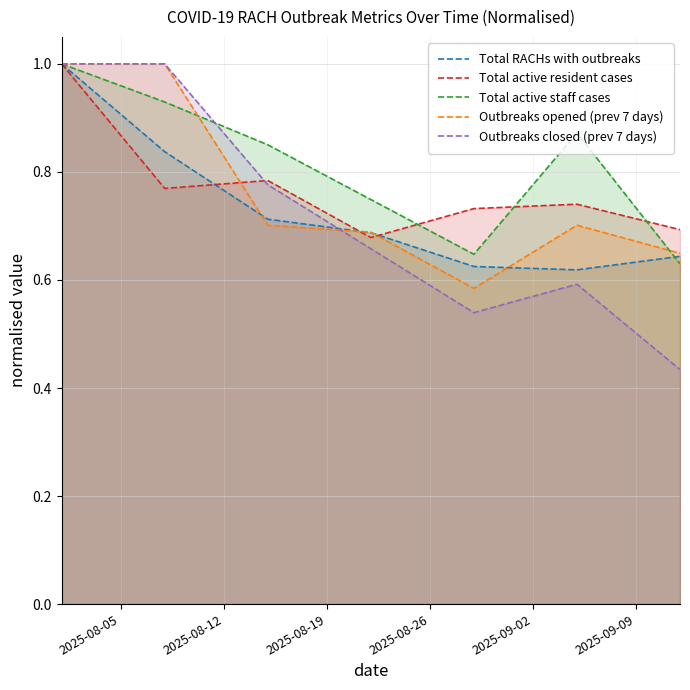

How many lines are shown in the chart?

5